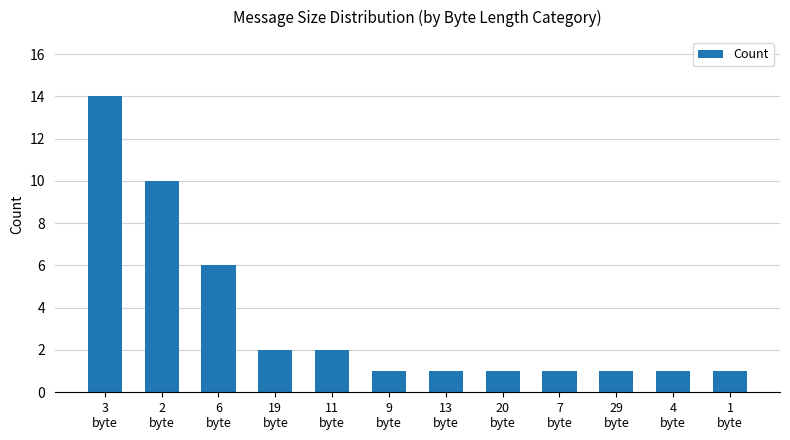

Is it true that the value at 1
byte is 1?

True